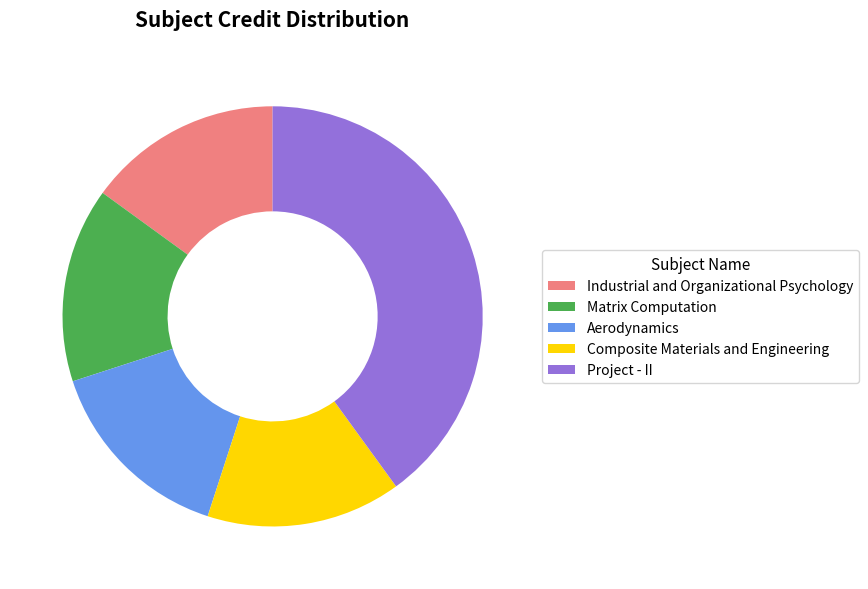

The Aerodynamics slice represents 15% of the pie. True or false?

True